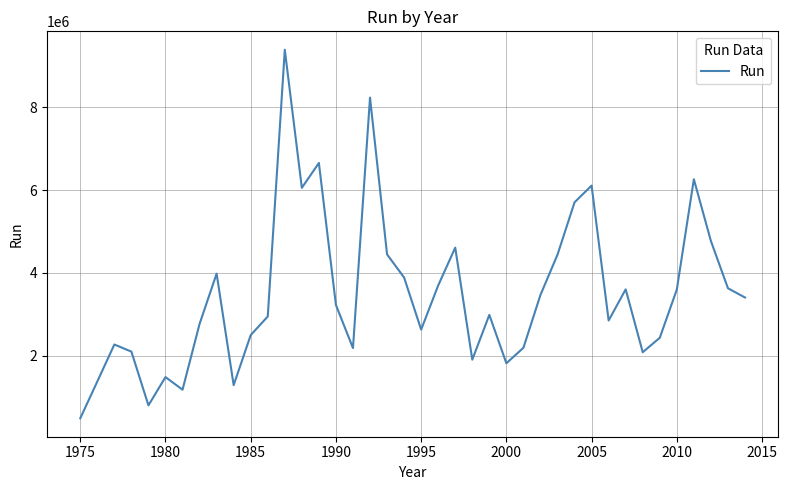

What is the difference between the maximum and minimum values?

8906546